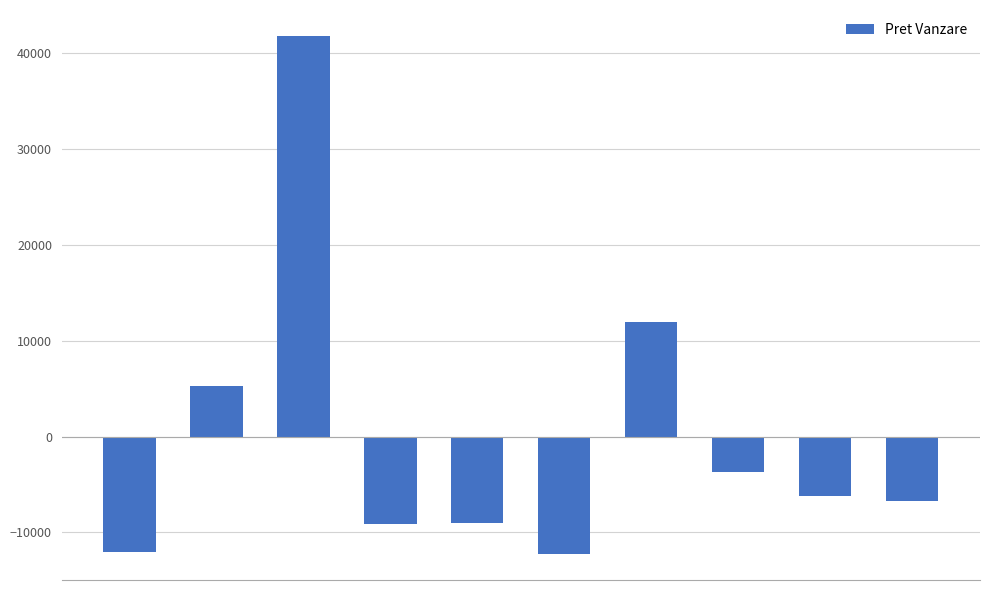

What is the value of the 10th bar from the left?

-6748.1